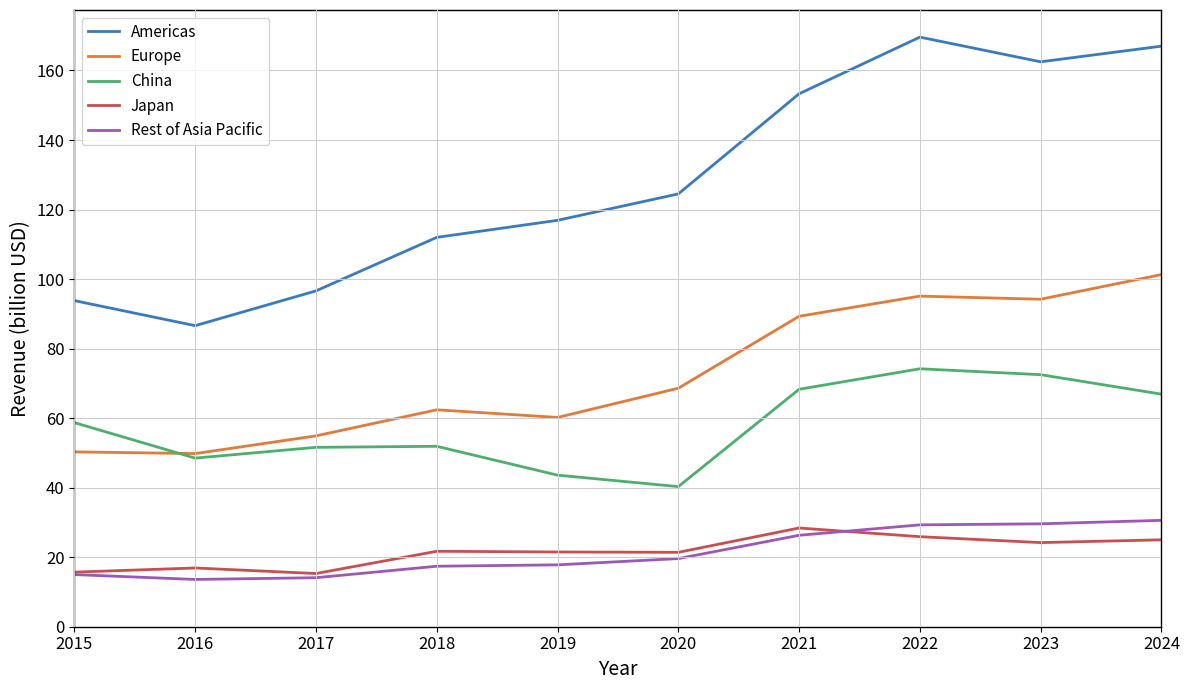

Read the Americas value at 2024.

167.0